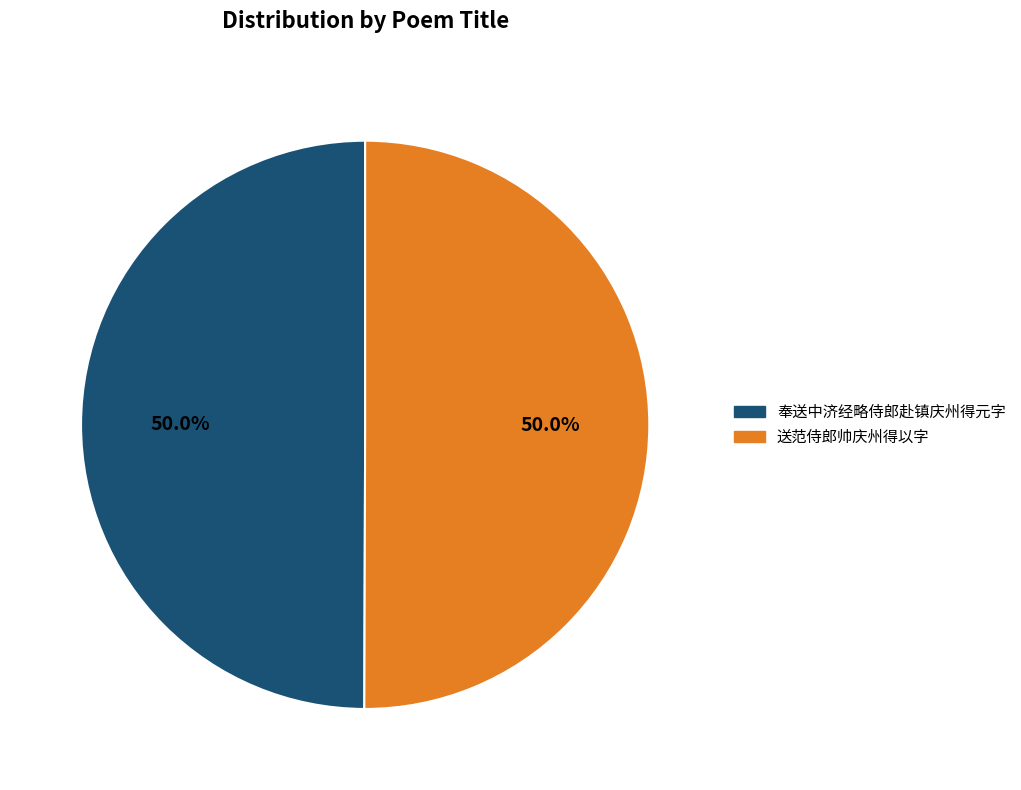

Do 送范侍郎帅庆州得以字 and 奉送中济经略侍郎赴镇庆州得元字 together represent more than half of the pie?

Yes